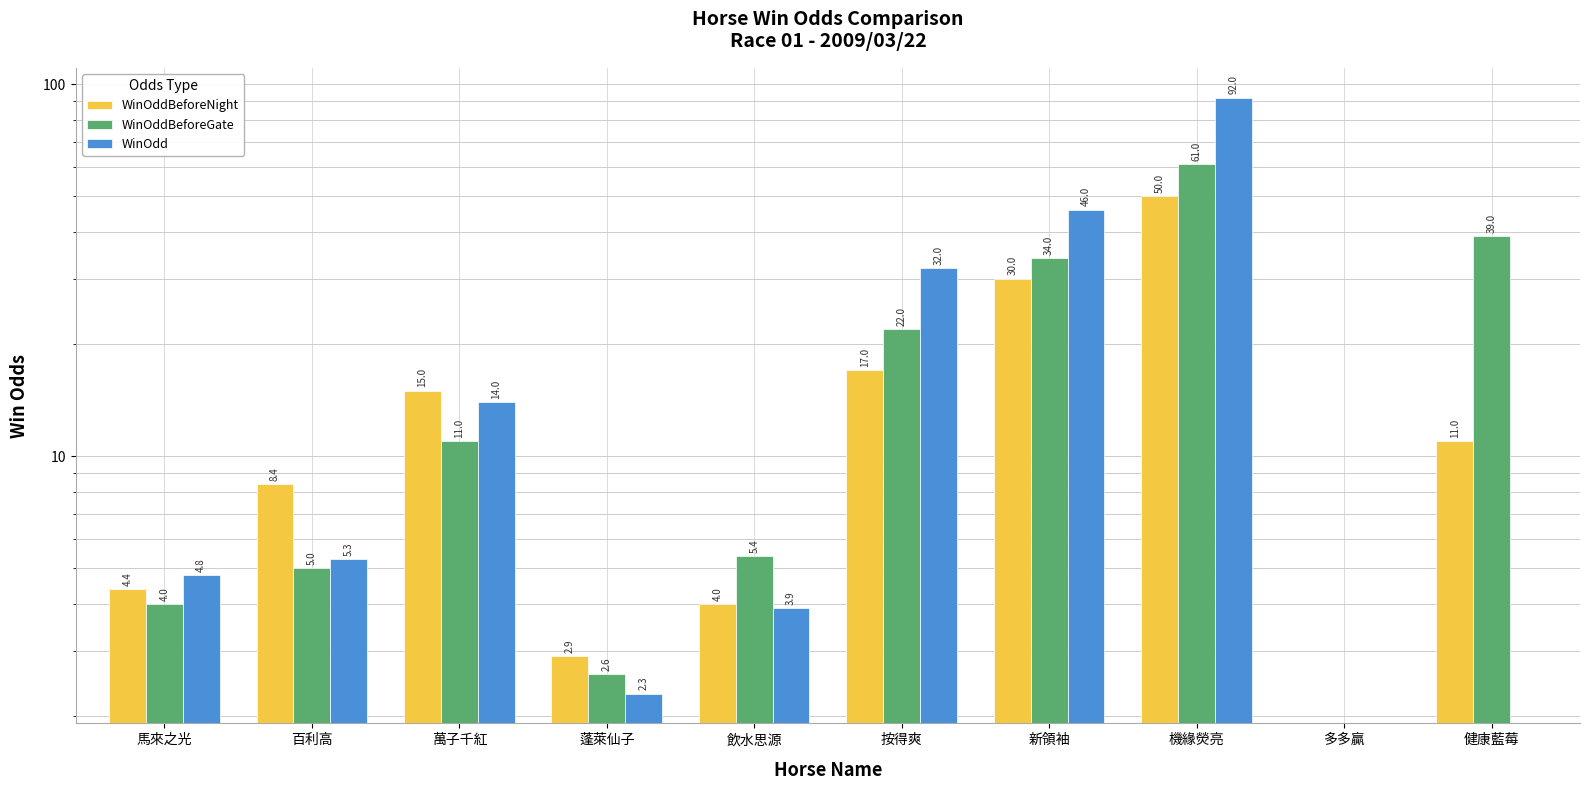

Which series has the widest spread of values?

WinOdd